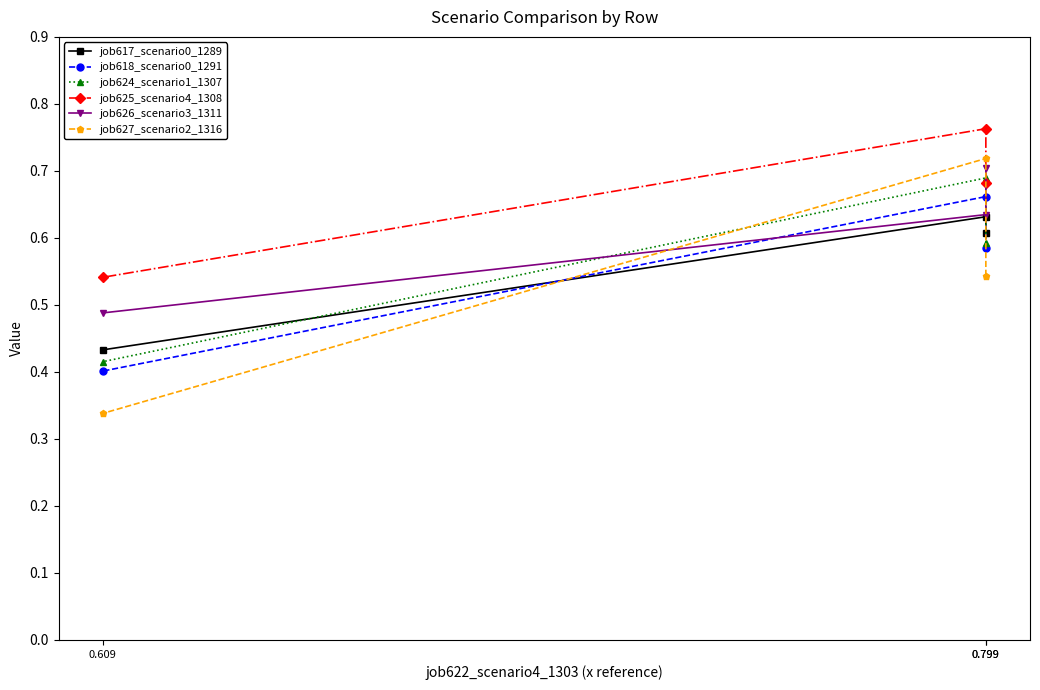

What is the difference between the highest and lowest values at 0.799?

0.2